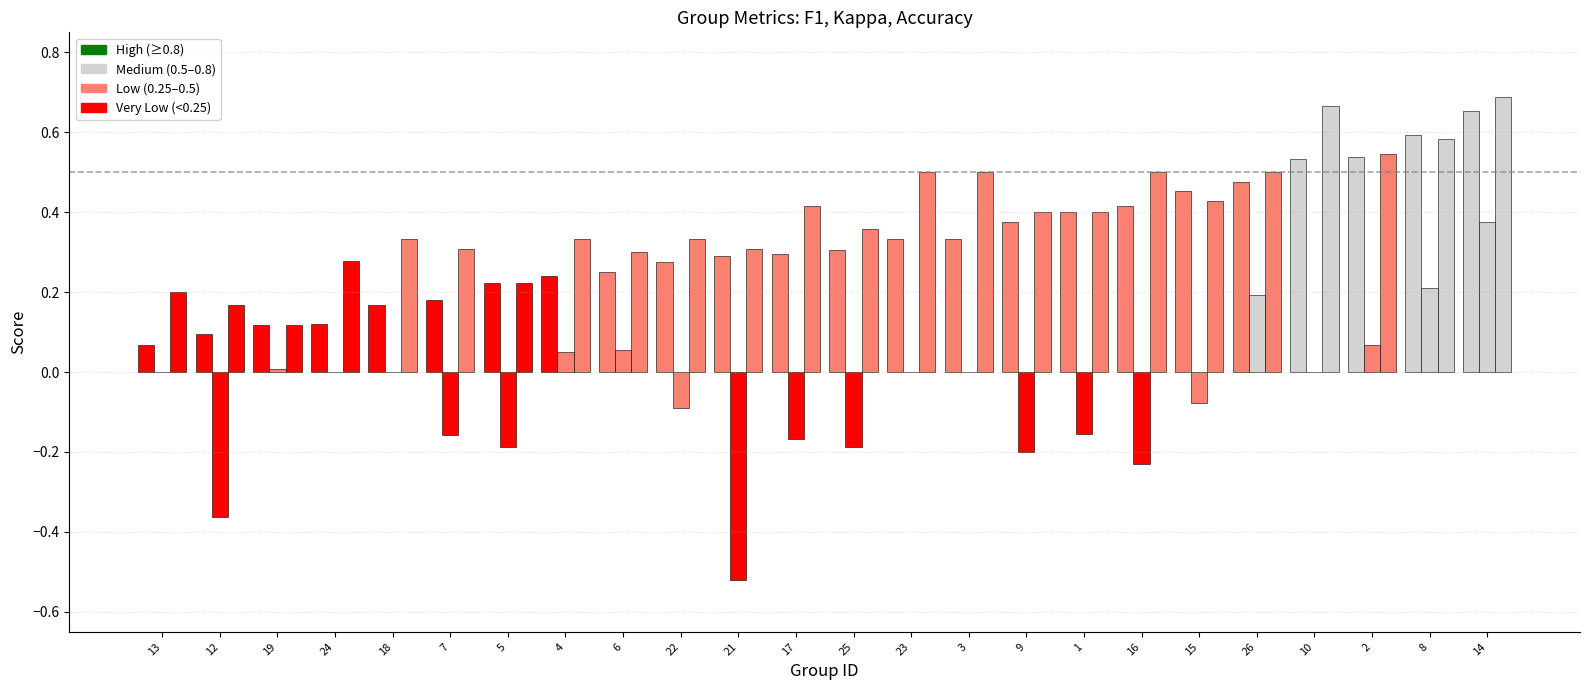

How many categories are shown in the chart?

24